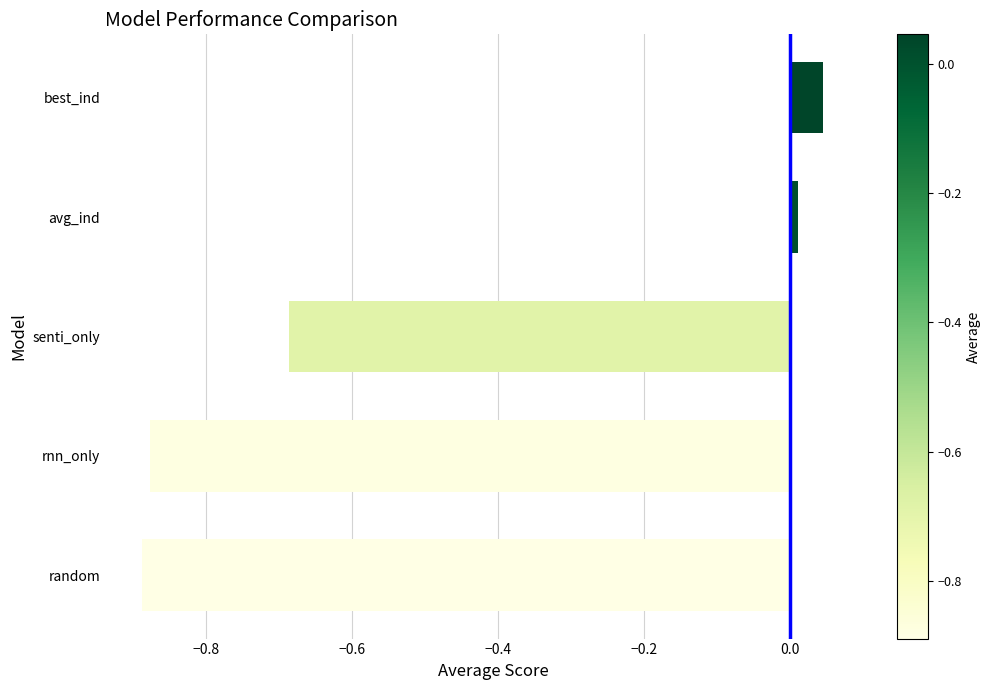

What is the change in value from rnn_only to senti_only?

+0.2